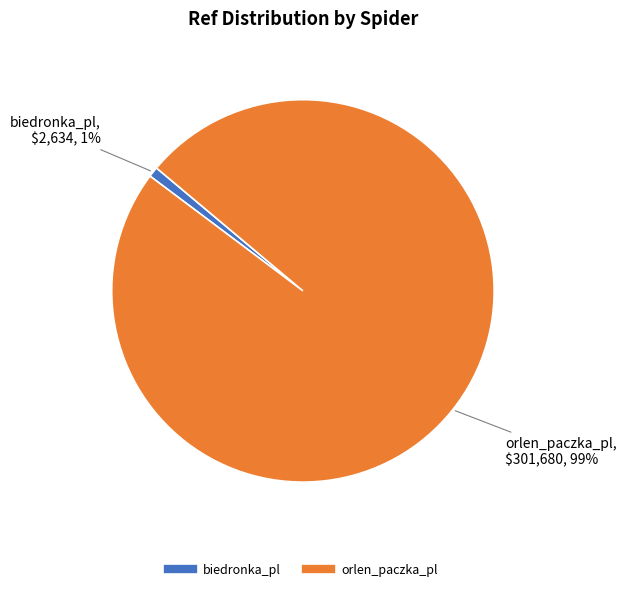

To the nearest percent, what percentage of the pie is orlen_paczka_pl?

99%